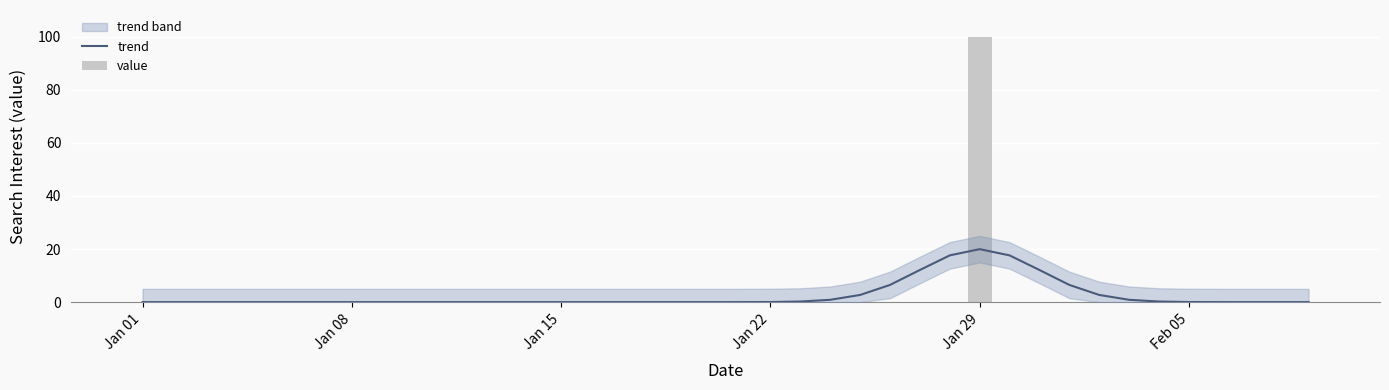

What is the sum of all value values?

100.0